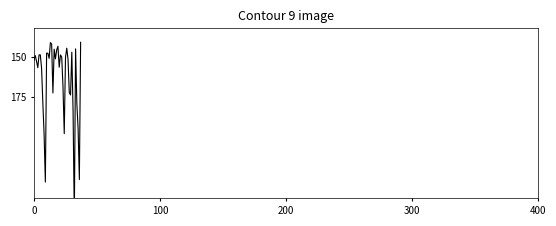

Does the chart display data point markers on the line(s)?

No